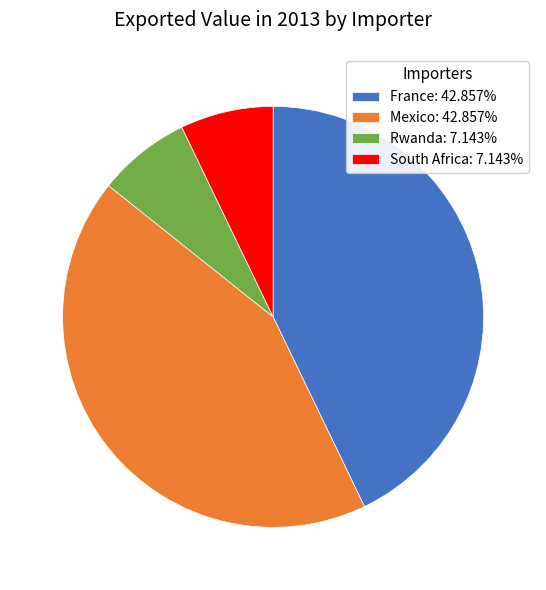

Is the sum of France: 42.857% and Mexico: 42.857% greater than half?

Yes